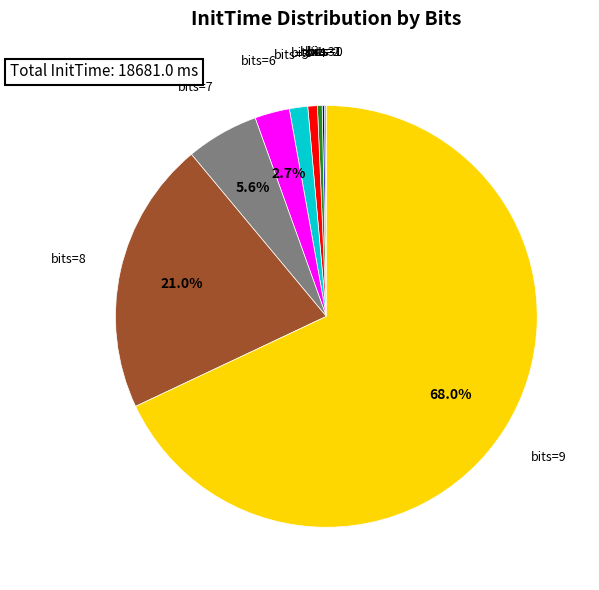

Which slice is the largest?

bits=9